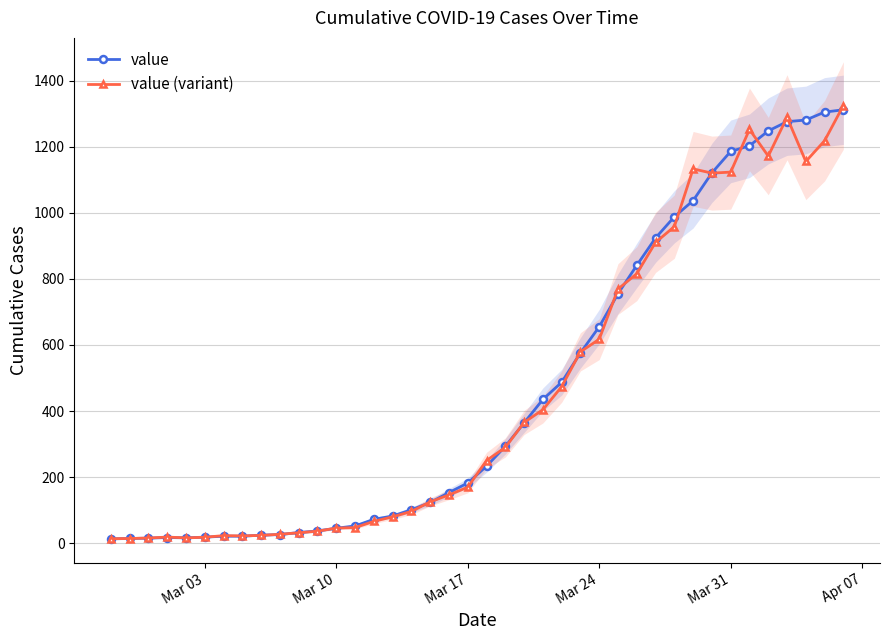

After their last crossing, which series has the higher values: value or value (variant)?

value (variant)